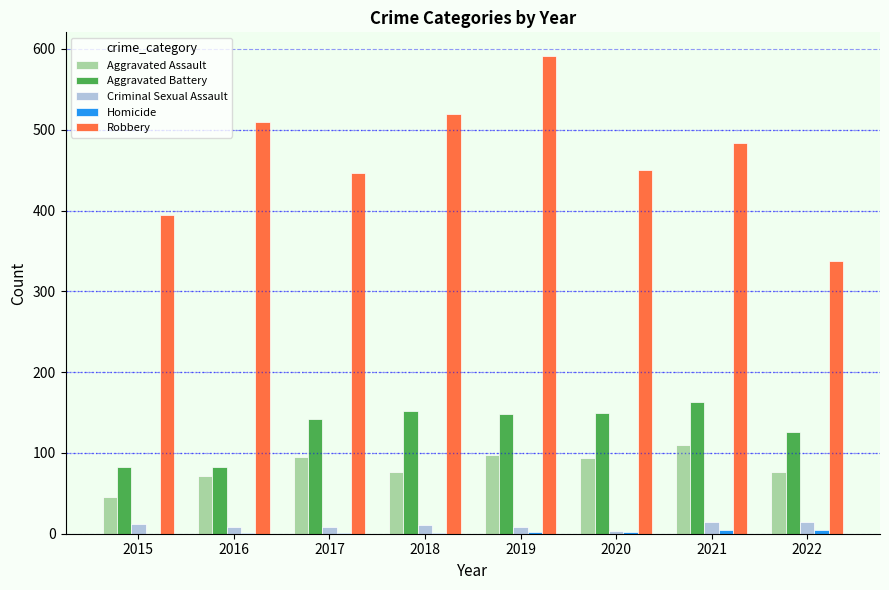

At which label is Aggravated Battery closest to 122?

2022